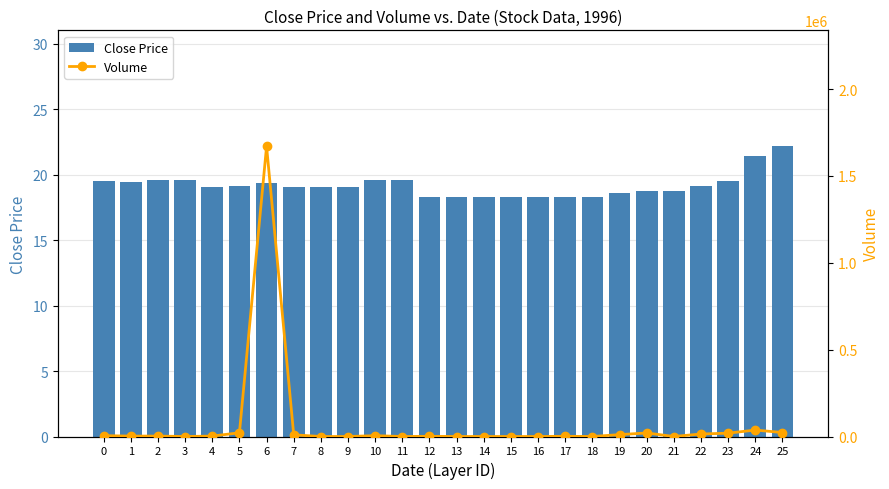

At which category is the sum across all series the highest?

6